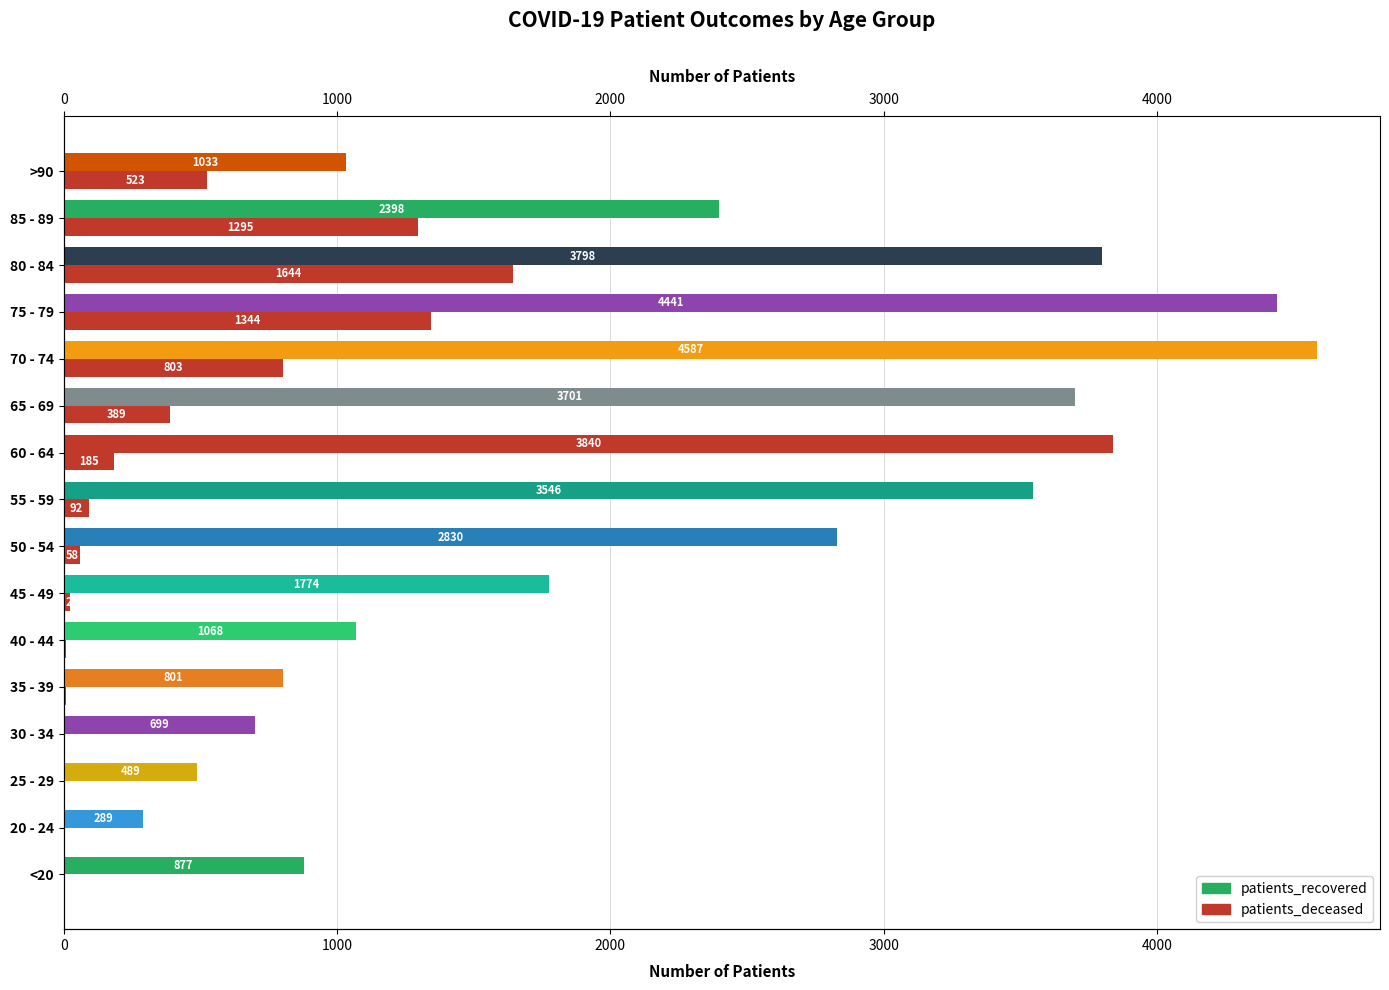

True or false: patients_recovered has a value of 378 at 20 - 24.

False